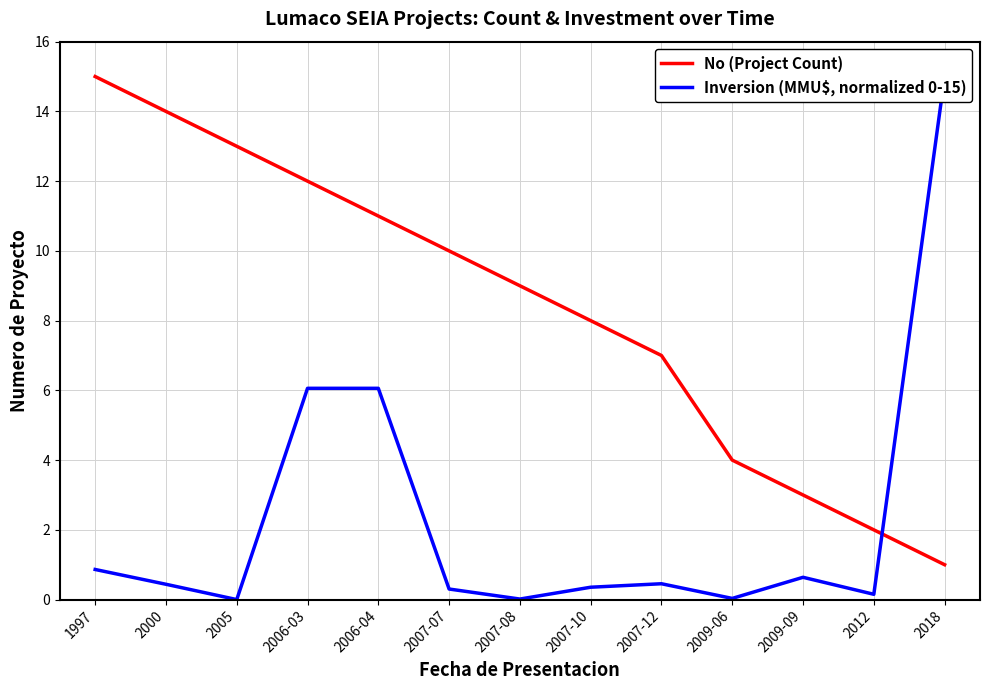

What is the difference between the highest and lowest values at 2018?

14.0